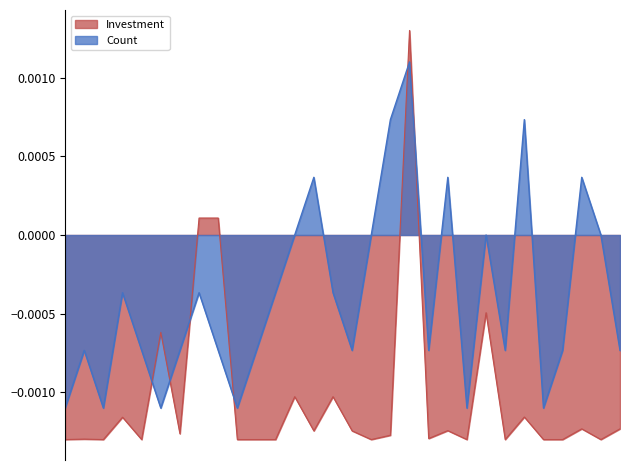

What is the label of the 26th point from the left?

2021-04